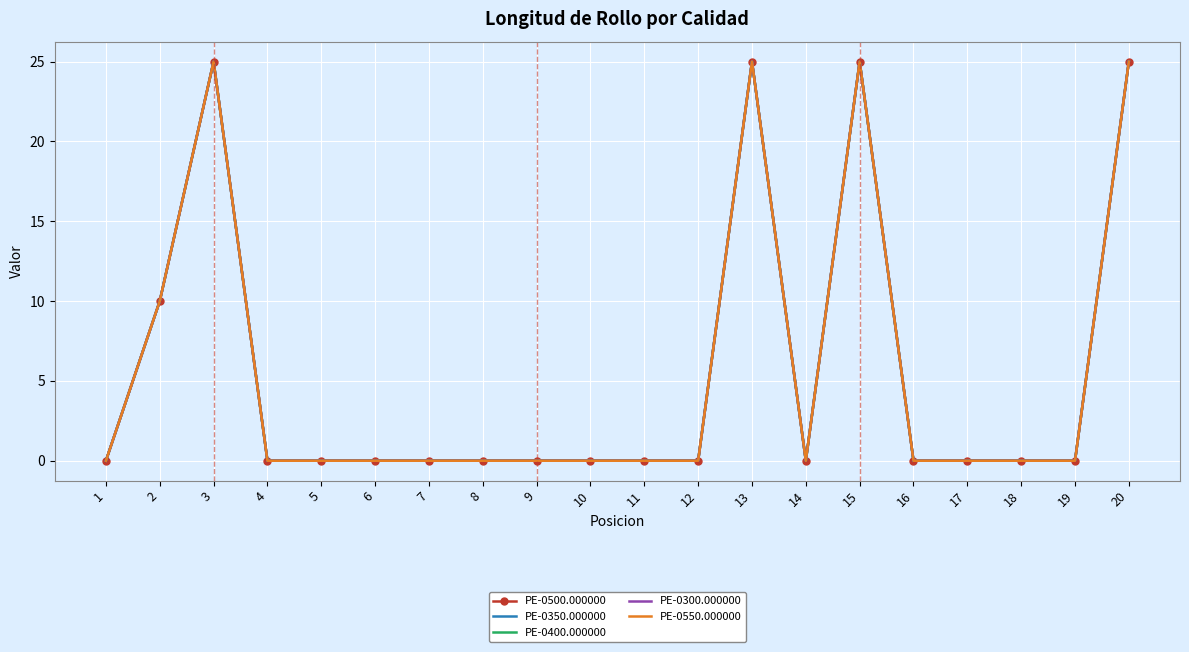

Reading right to left, what are all the values shown in this chart?

PE-0500.000000: 25	0	0	0	0	25	0	25	0	0	0	0	0	0	0	0	0	25	10	0
PE-0350.000000: 25	0	0	0	0	25	0	25	0	0	0	0	0	0	0	0	0	25	10	0
PE-0400.000000: 25	0	0	0	0	25	0	25	0	0	0	0	0	0	0	0	0	25	10	0
PE-0300.000000: 25	0	0	0	0	25	0	25	0	0	0	0	0	0	0	0	0	25	10	0
PE-0550.000000: 25	0	0	0	0	25	0	25	0	0	0	0	0	0	0	0	0	25	10	0